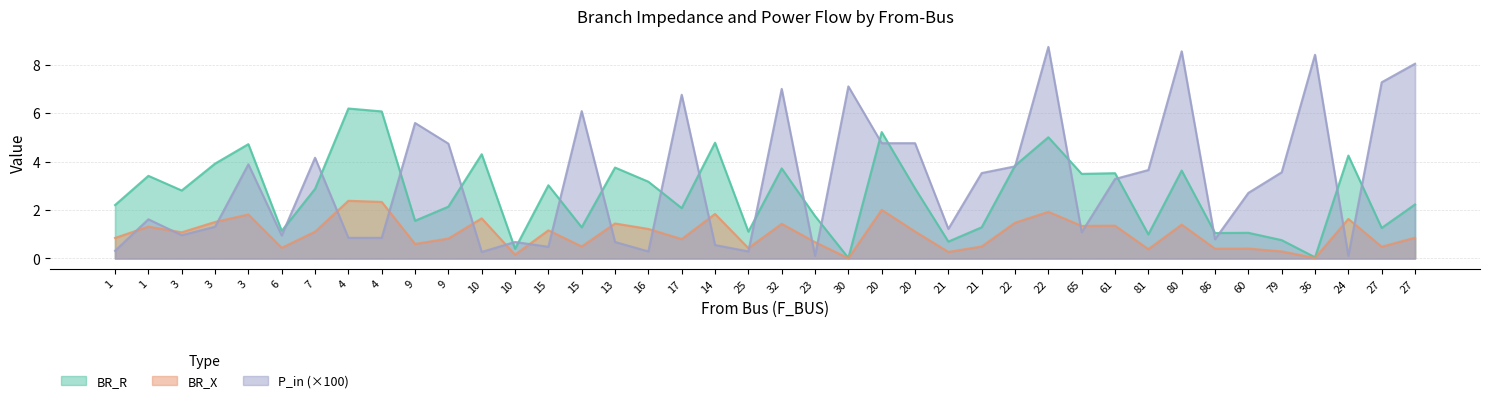

Is it true that P_in equals 8.4 at 36?

True